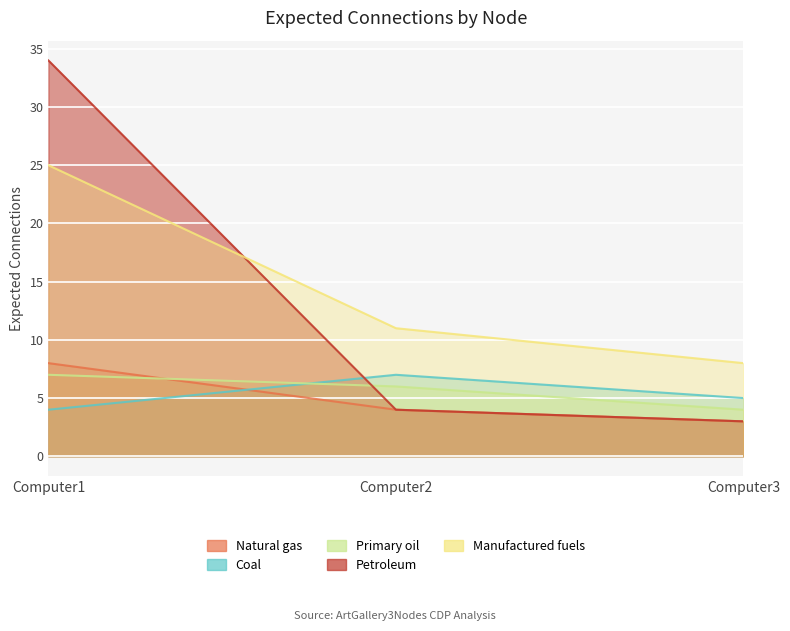

What is the sum of the Primary oil values at Computer3 and Computer2?

10